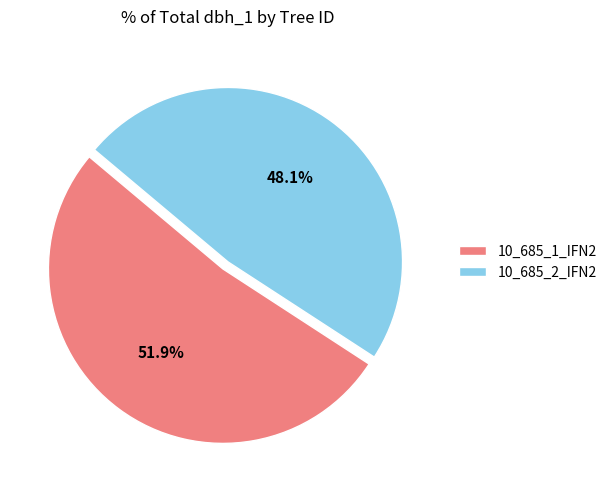

How many slices are in this pie chart?

2